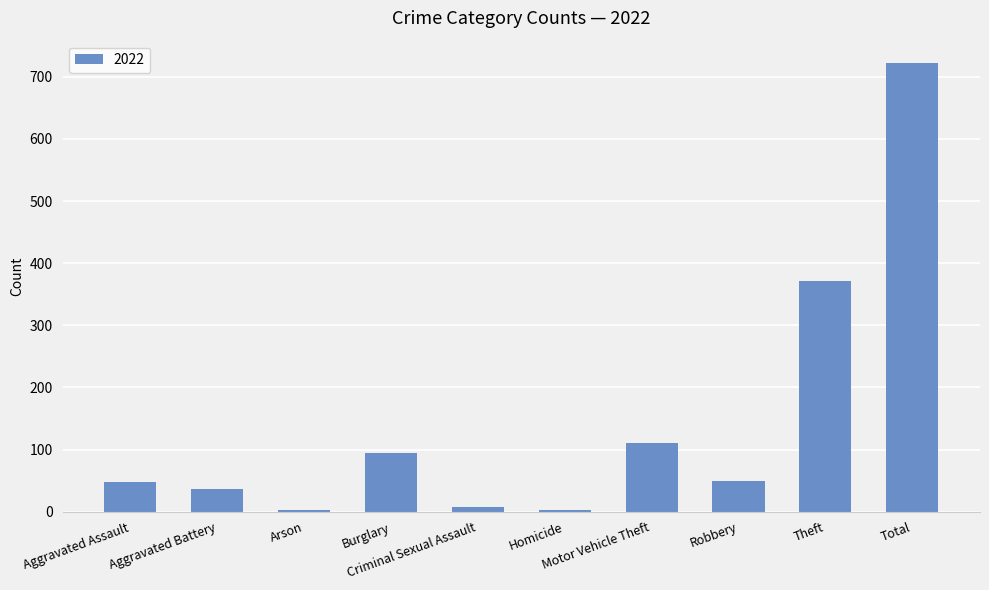

What is the sum of all values?

1444